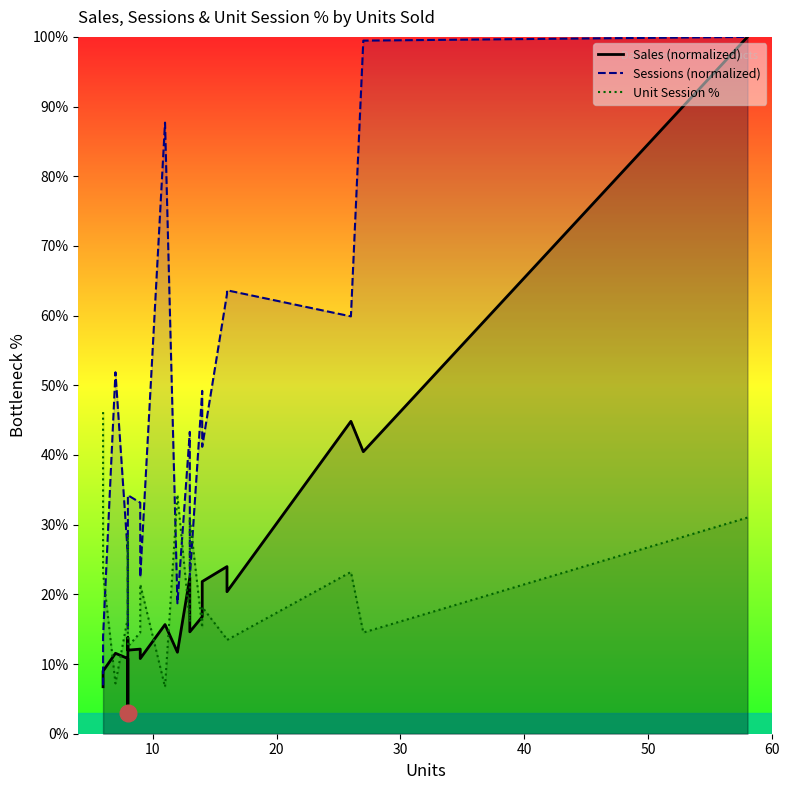

What is the value of the Sales (normalized) point at the 4th from the left?

10.8